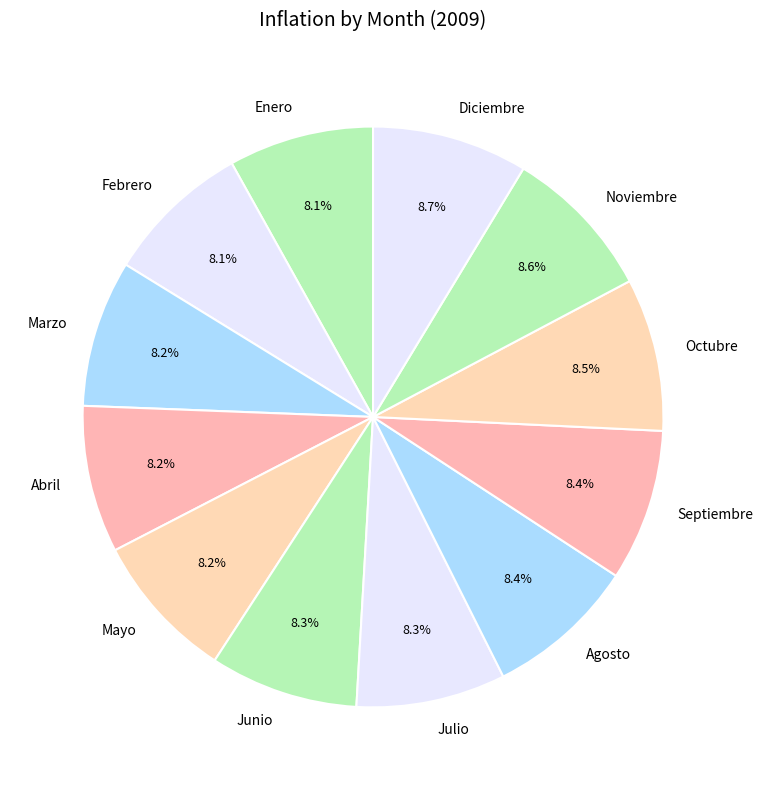

Which has a higher value, Abril or Diciembre?

Diciembre